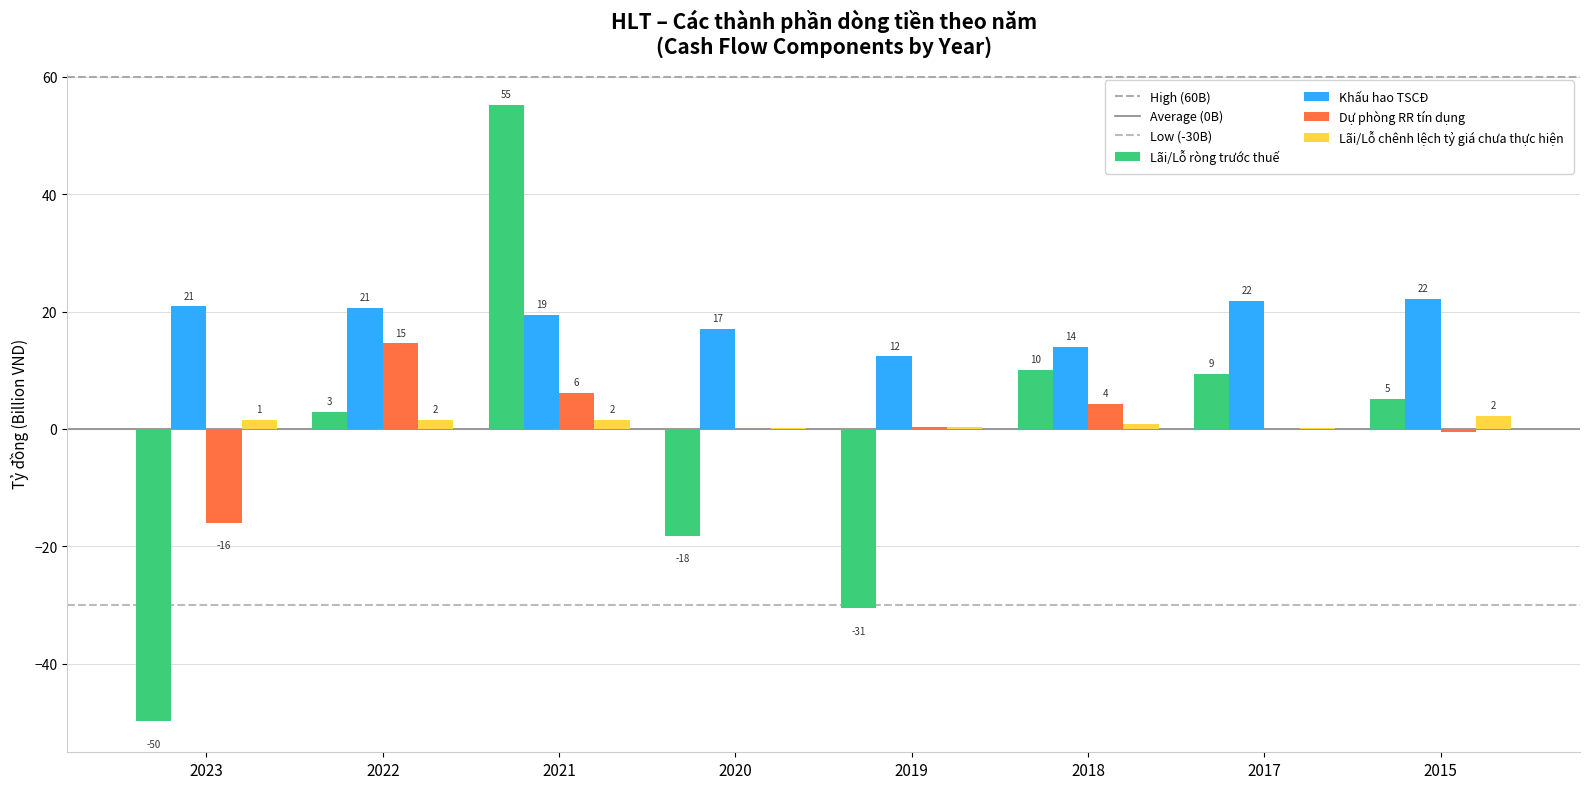

True or false: Lãi/Lỗ ròng trước thuế has a value of 4.9 at 2022.

False